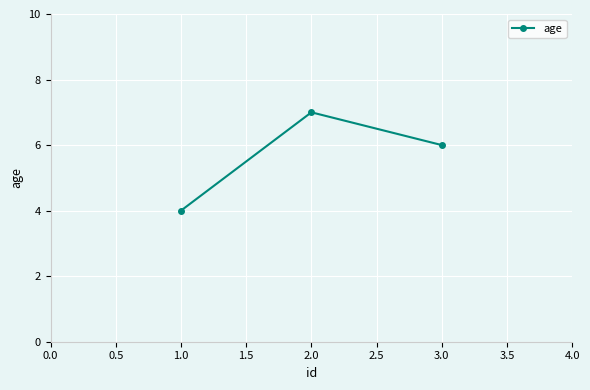

How many series are shown in this chart?

1